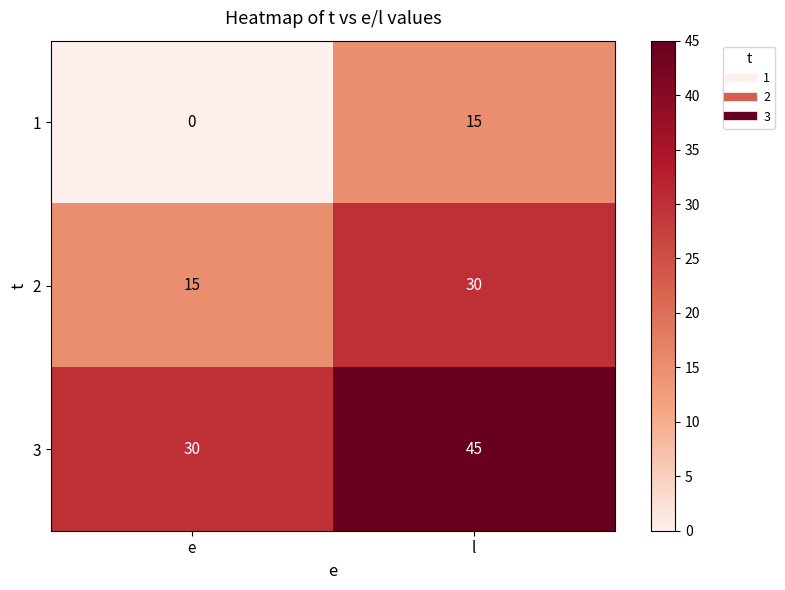

Which label corresponds to the largest value in the chart?

l